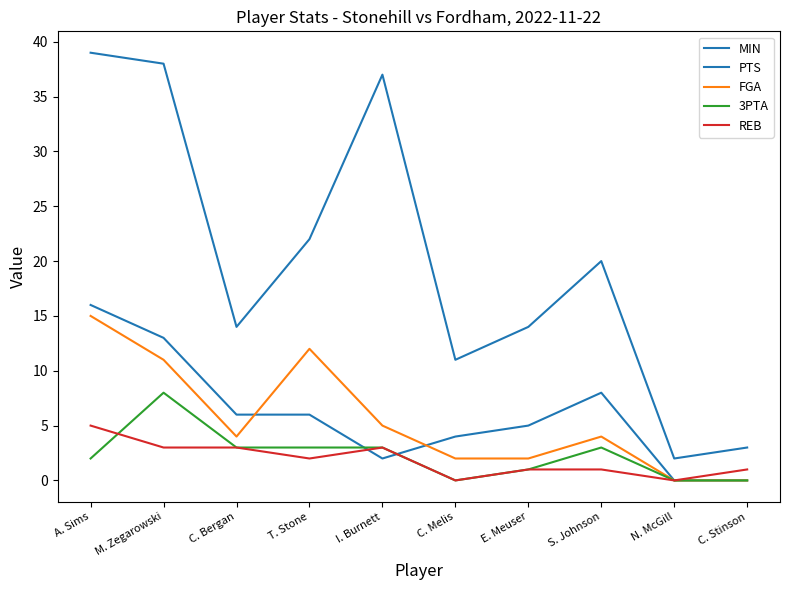

Does the chart have visible grid lines?

No